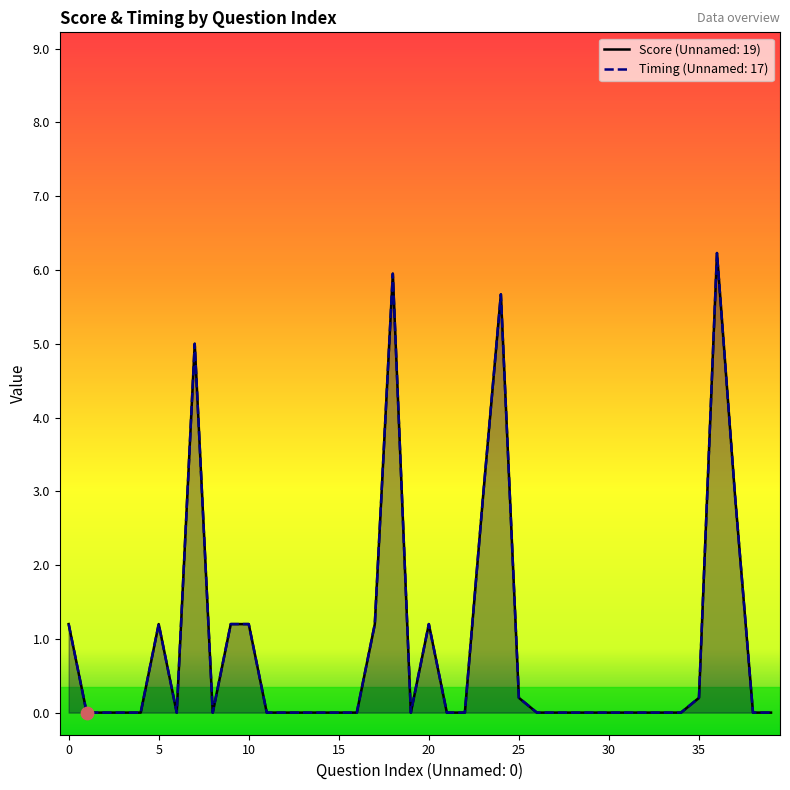

Which series has the widest spread of Y values?

Score (Unnamed: 19)